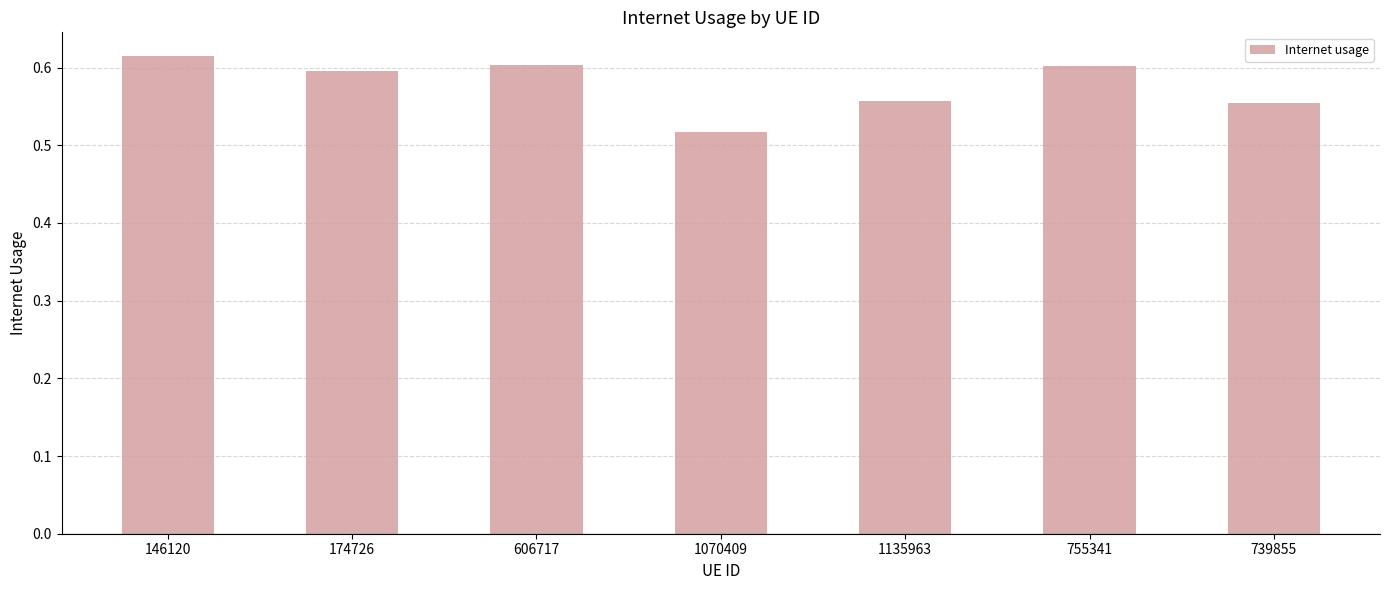

Which has a higher value, 1135963 or 174726?

174726